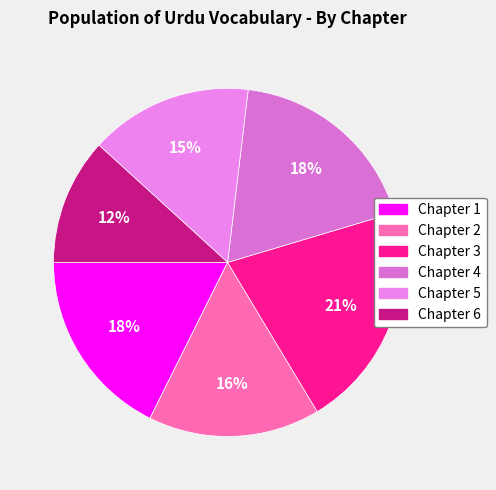

Does Chapter 3 represent more than half of the total?

No